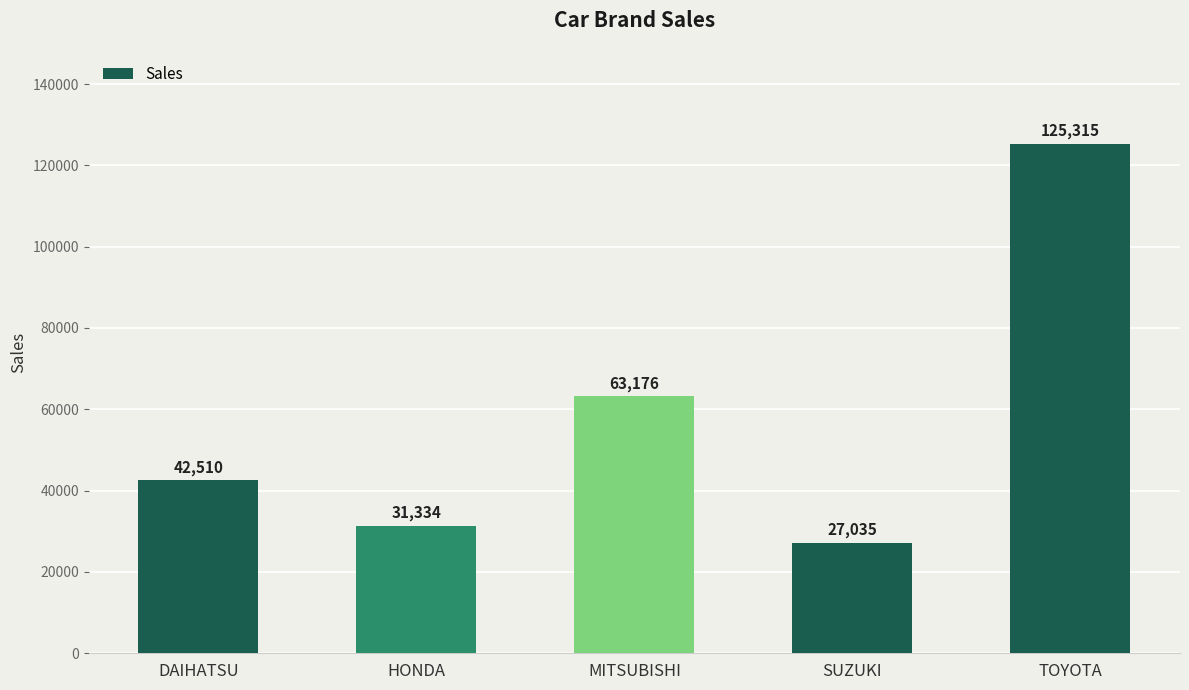

How many bars are there in total?

5